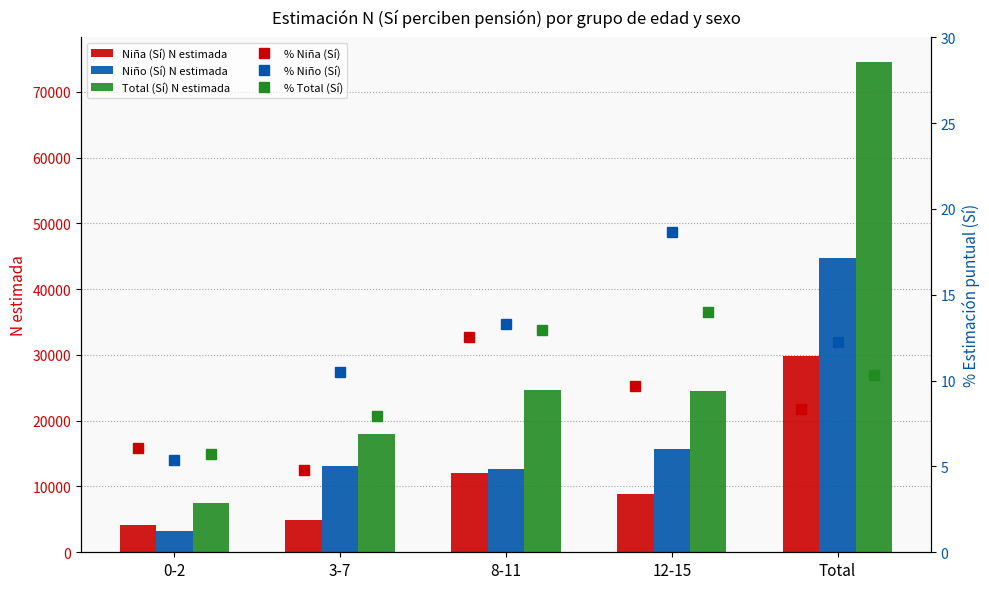

Is the value of Niño (Sí) N estimada at 8-11 greater than the value of Niña (Sí) N estimada at 12-15?

Yes